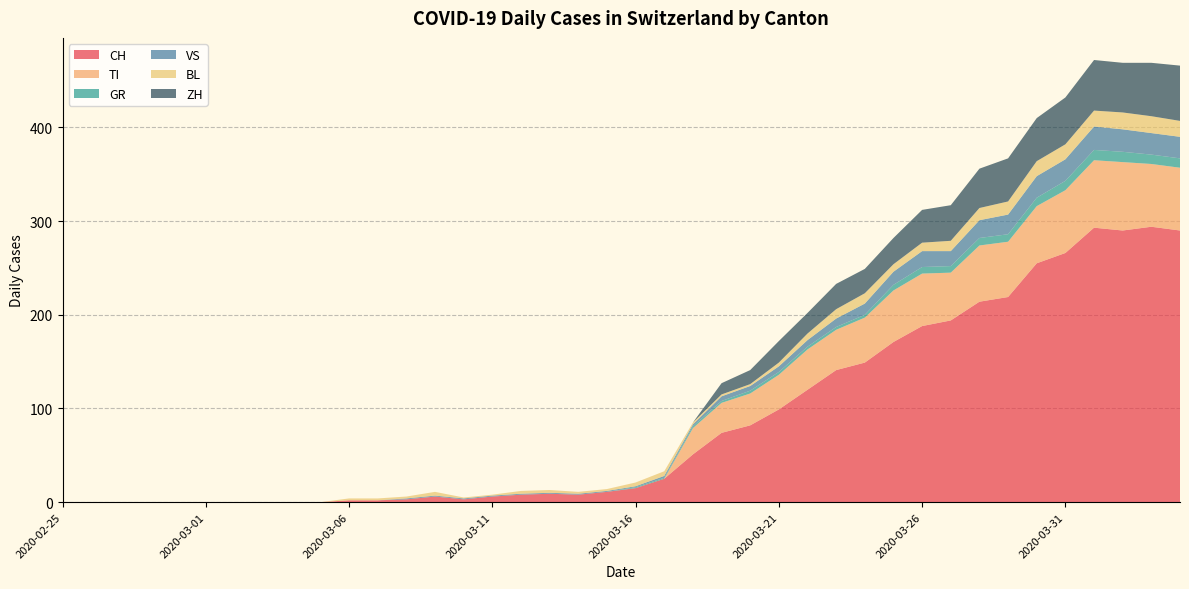

Reading right to left, transcribe all the data shown in this chart.

CH: 290	294	290	293	266	255	219	214	194	188	171	149	141	120	99	82	74	51	25	15	11	8	9	8	6	3	6	3	2	2	0	0	0	0	0	0	0	0	0	0
TI: 67	67	73	72	67	61	59	60	51	56	55	48	43	43	37	34	32	28	0	0	0	0	0	0	0	0	0	0	0	0	0	0	0	0	0	0	0	0	0	0
GR: 10	10	11	11	10	9	8	8	7	7	6	3	3	3	3	3	2	2	1	1	0	0	0	0	0	0	0	0	0	0	0	0	0	0	0	0	0	0	0	0
VS: 23	23	24	25	23	23	21	19	16	17	14	12	9	7	6	5	5	2	2	1	1	1	1	1	1	1	1	1	0	0	0	0	0	0	0	0	0	0	0	0
BL: 17	18	18	17	16	16	14	13	11	9	8	11	10	7	4	2	2	2	5	4	2	2	3	3	1	1	4	2	2	2	0	0	0	0	0	0	0	0	0	0
ZH: 59	57	53	54	50	46	46	42	38	35	28	26	27	22	23	15	12	0	0	0	0	0	0	0	0	0	0	0	0	0	0	0	0	0	0	0	0	0	0	0